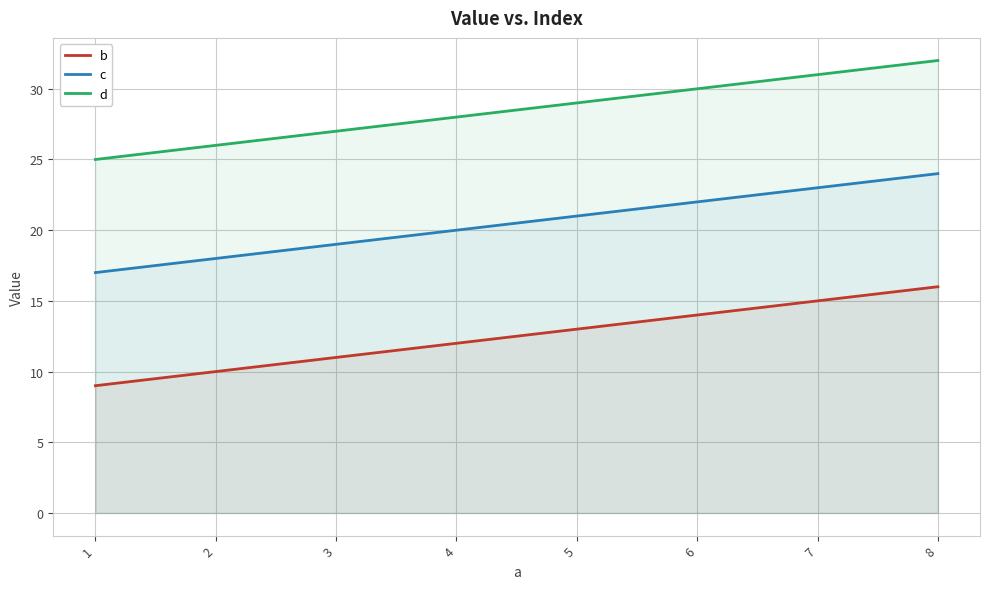

At which label does d reach its peak?

8